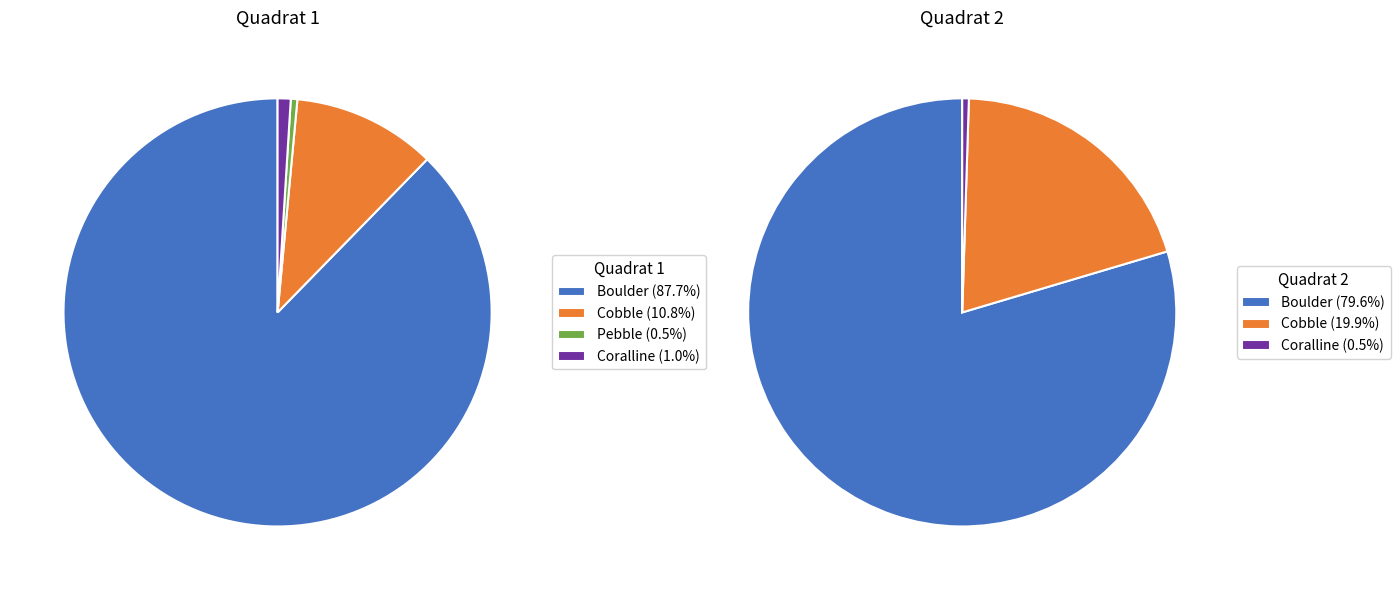

Is Cobble the majority of the pie?

No